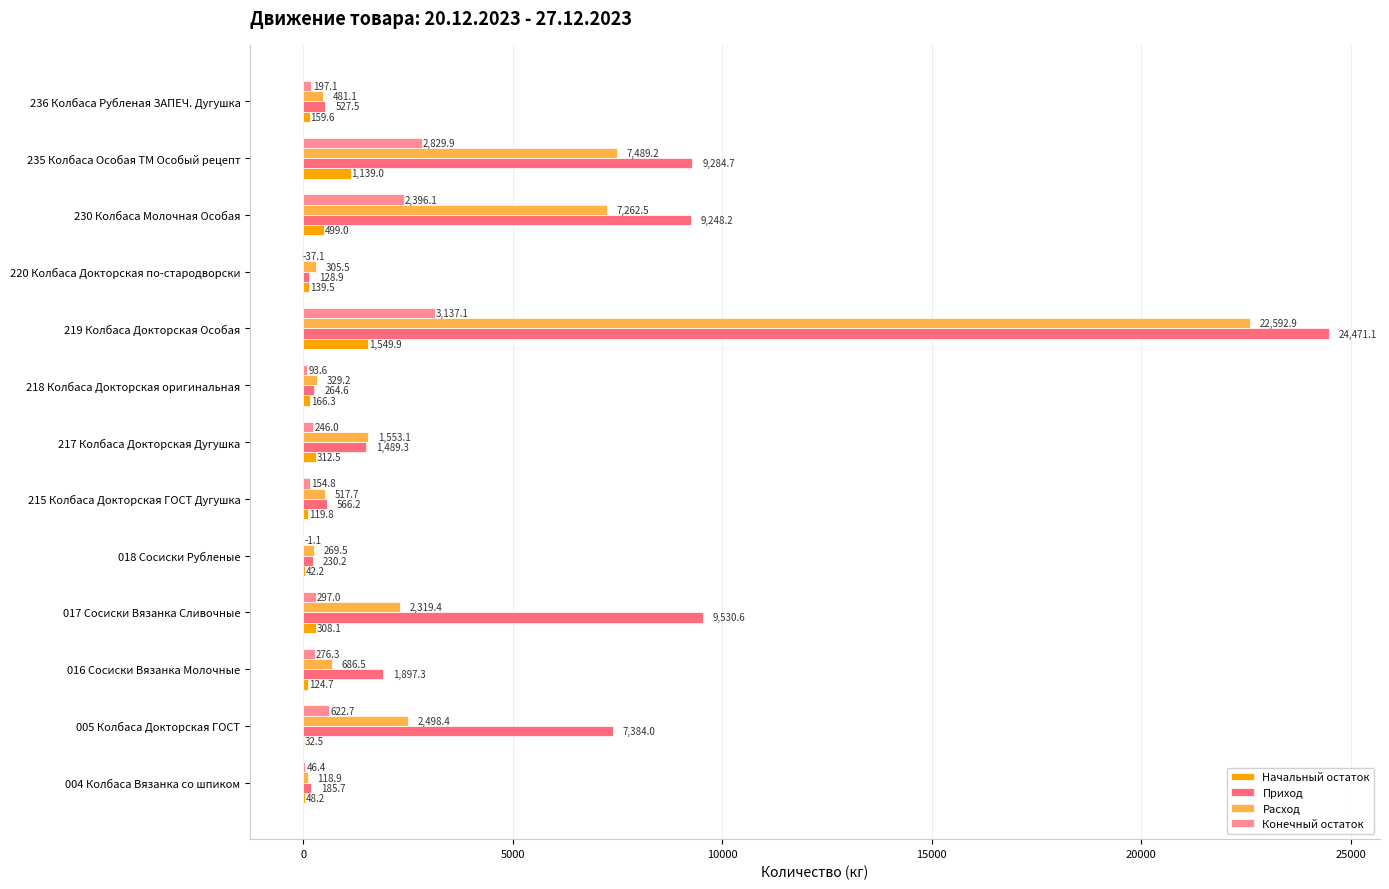

Which category has the highest value across all series?

219 Колбаса Докторская Особая